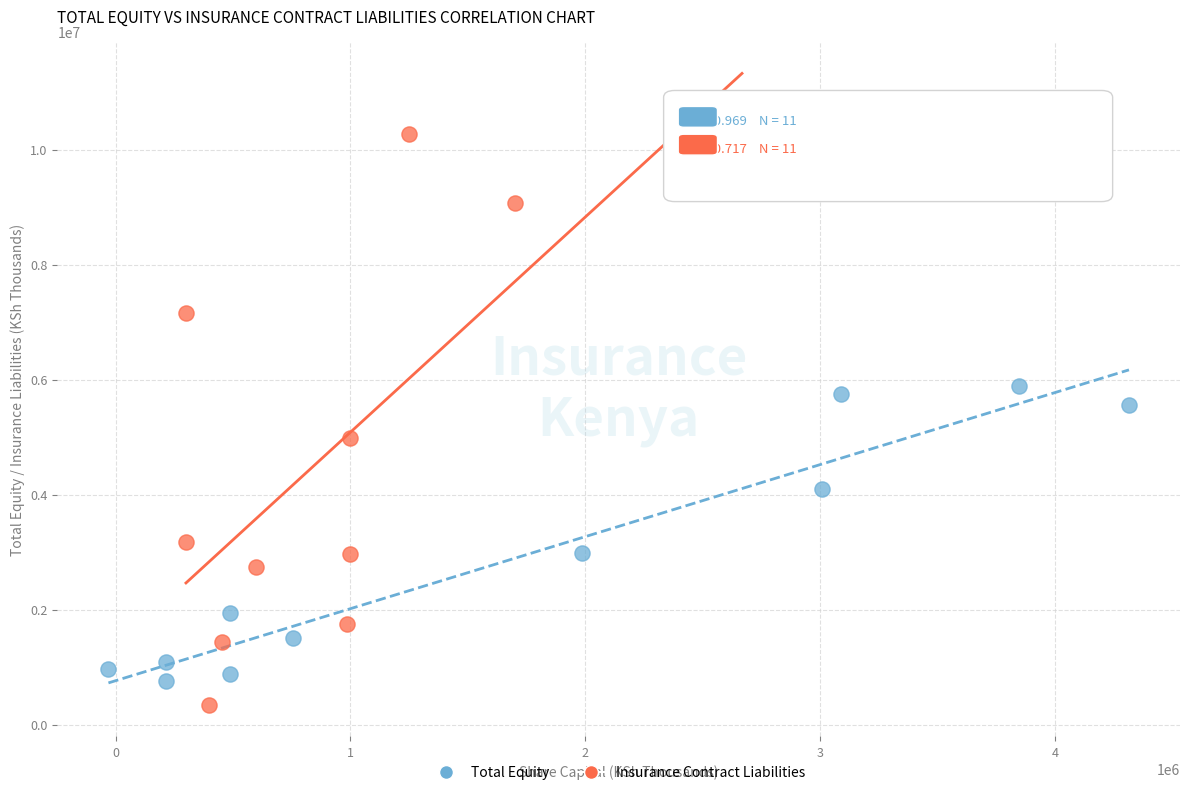

Which series contains the highest Y value?

Insurance Contract Liabilities